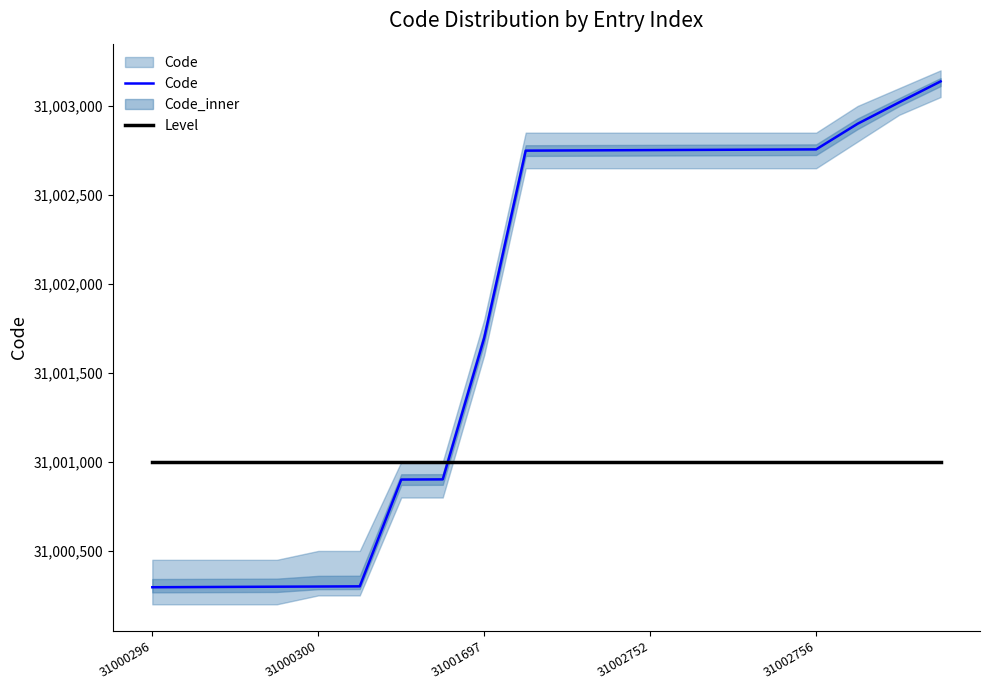

At how many categories does at least one series exceed 31002577?

11